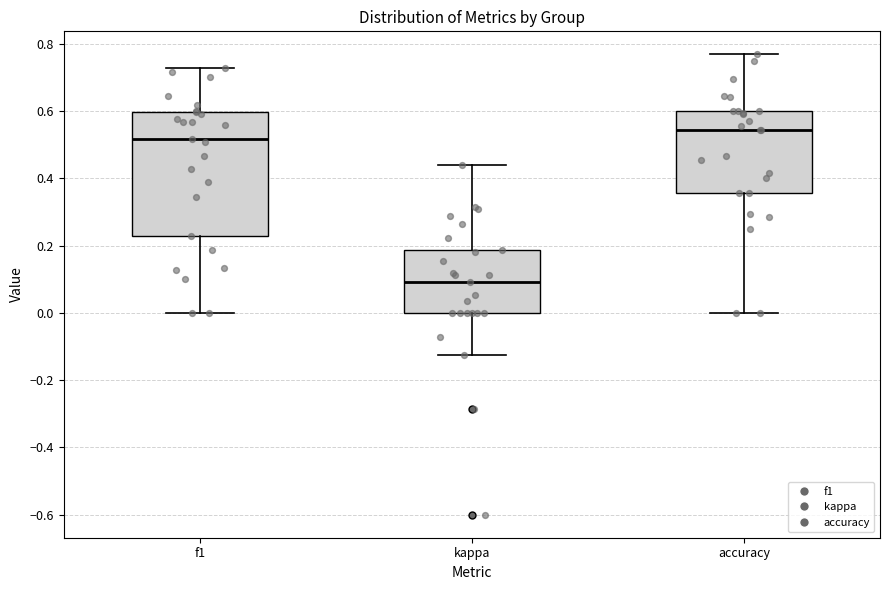

Which box has the lowest median line?

kappa